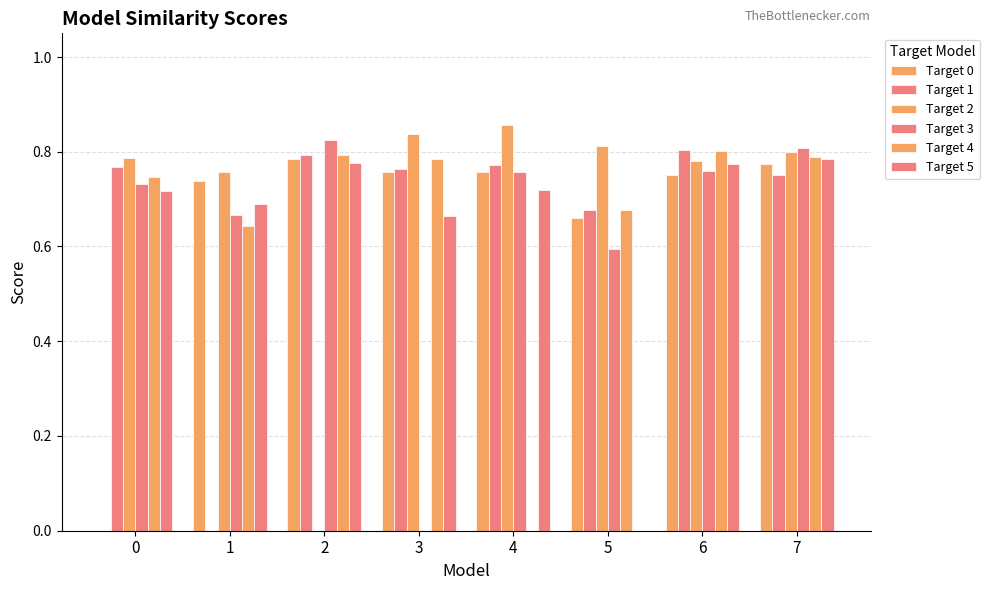

The value of Target 5 at 3 is 0.9. True or false?

False